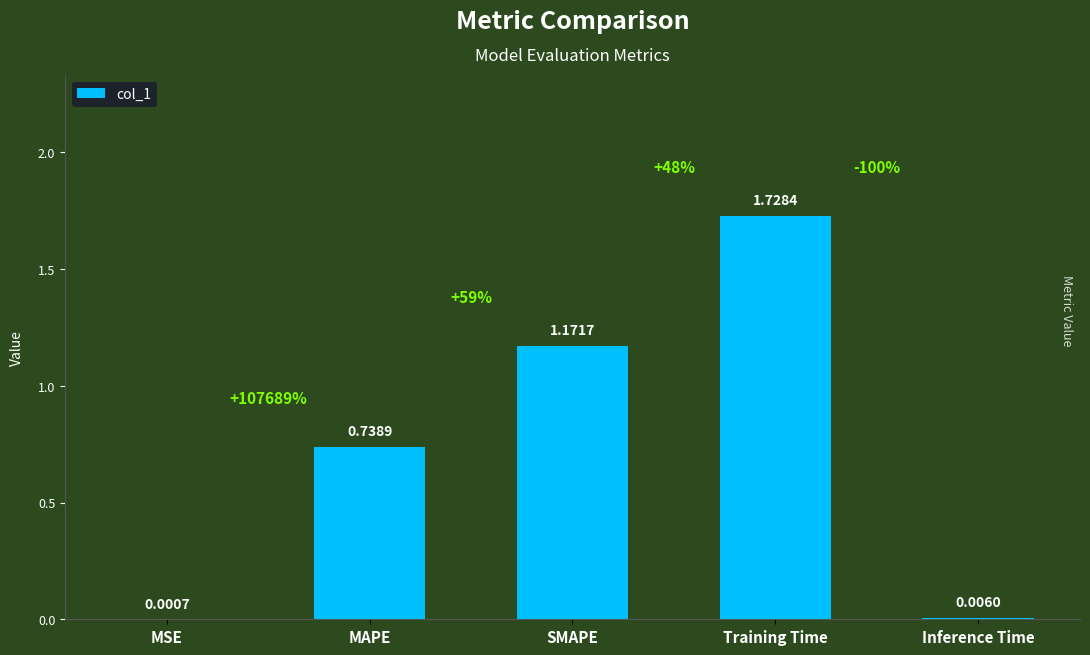

At which category does the chart reach its peak across all series?

Training Time